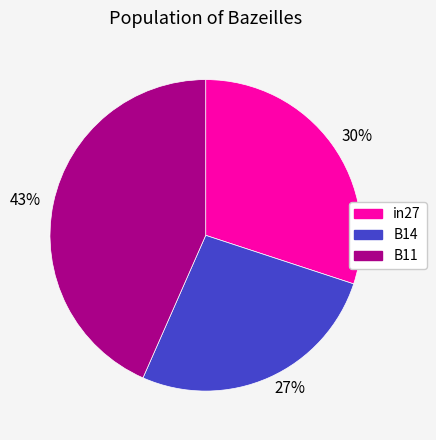

Is there any slice that represents more than half of the pie?

No